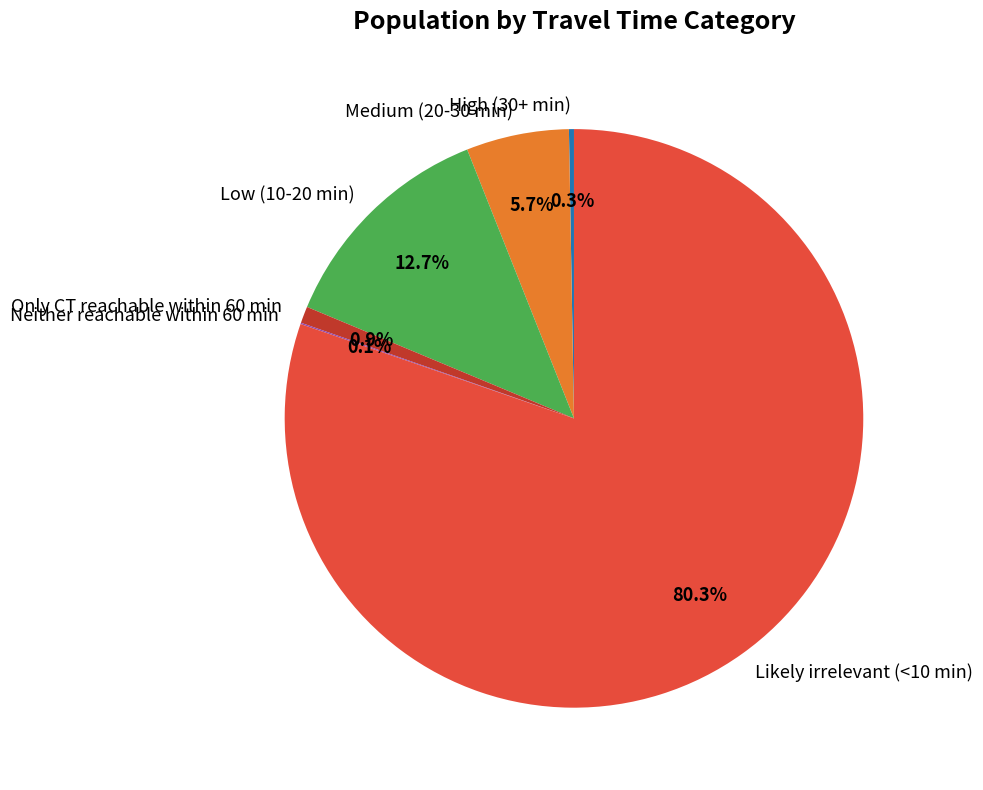

Which slice is the largest?

Likely irrelevant (<10 min)